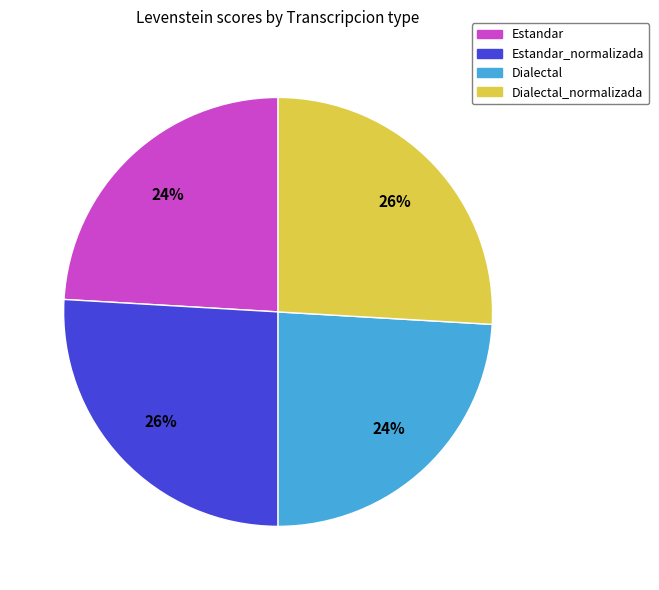

Is there a majority slice in this chart?

No